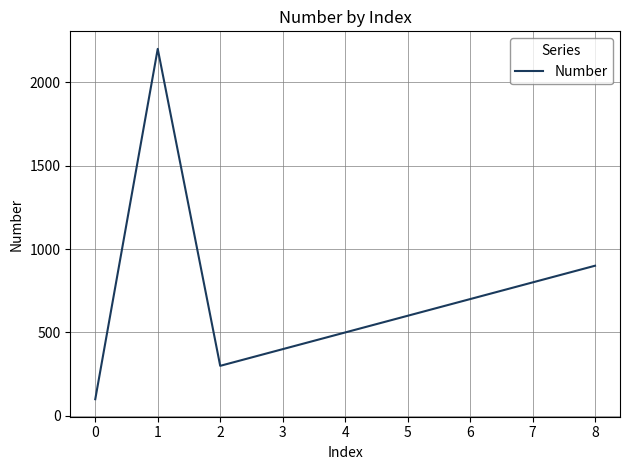

What is the greatest value displayed?

2200